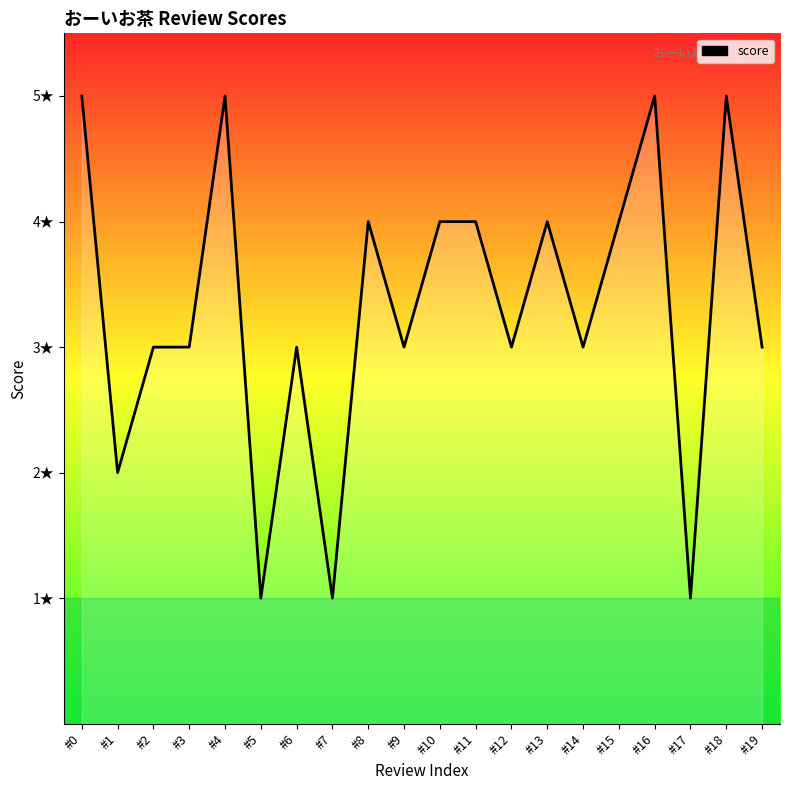

Is this an area chart (filled region under the line)?

Yes